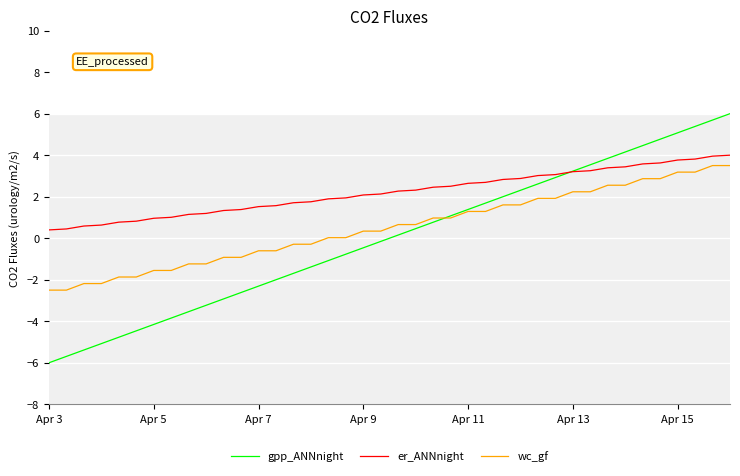

What is the minimum value shown in the chart?

-6.0